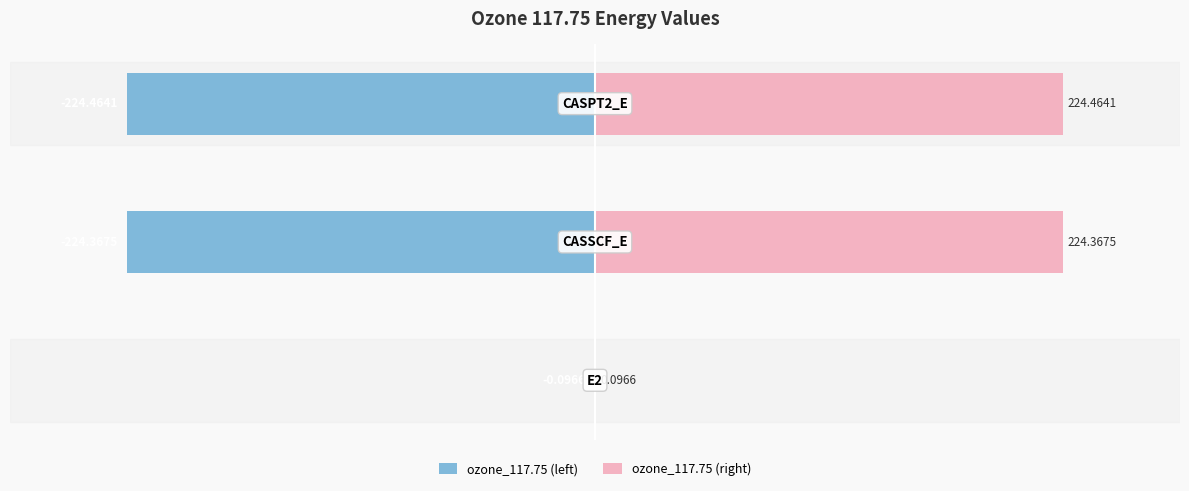

Which series changed the most between 0 and 2?

ozone_117.75 (left)